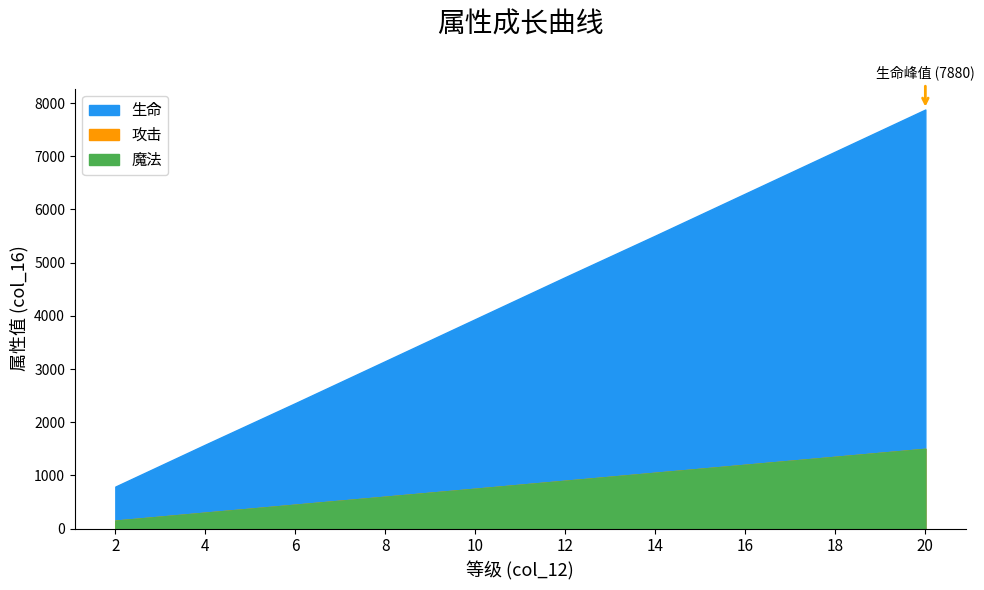

Between 18 and 8, which is larger?

18